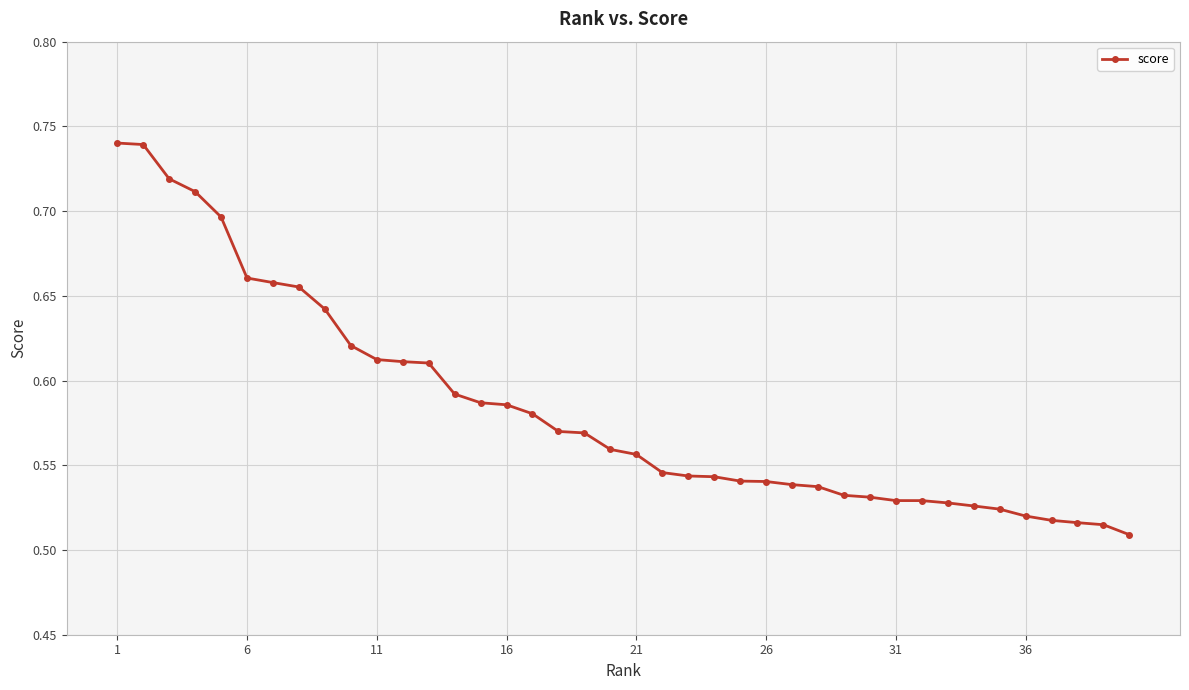

How many values are between 0 and 1?

40